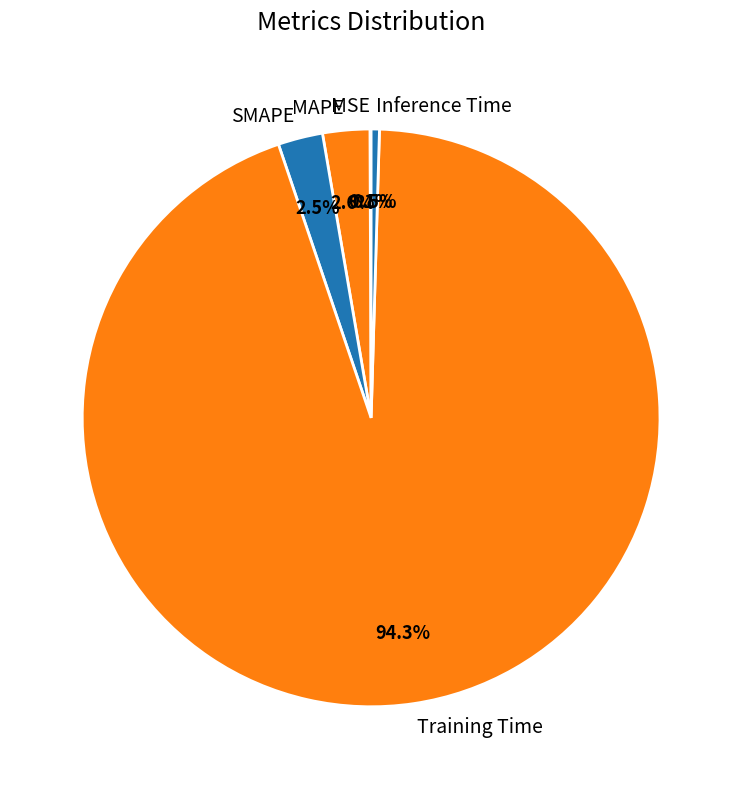

Is there any slice that represents more than half of the pie?

Yes